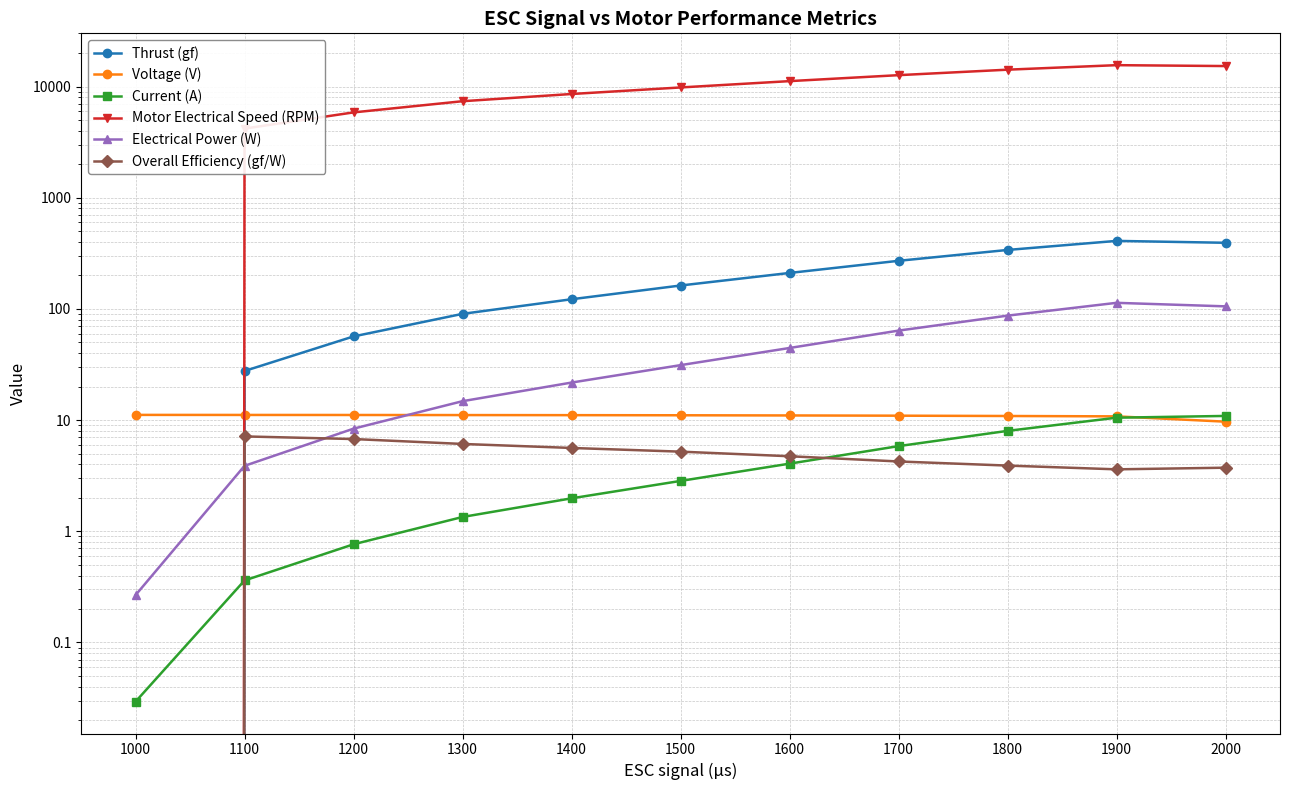

What is the value of the Voltage (V) point at the 4th from the left?

11.1